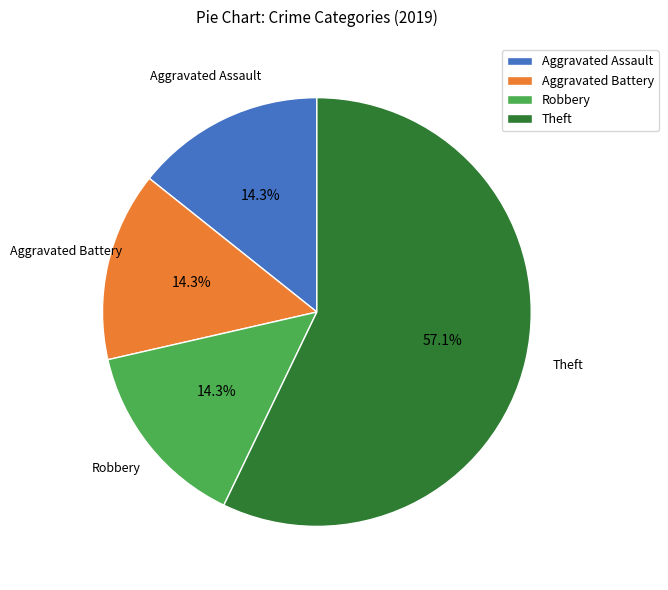

How many slices are in this pie chart?

4